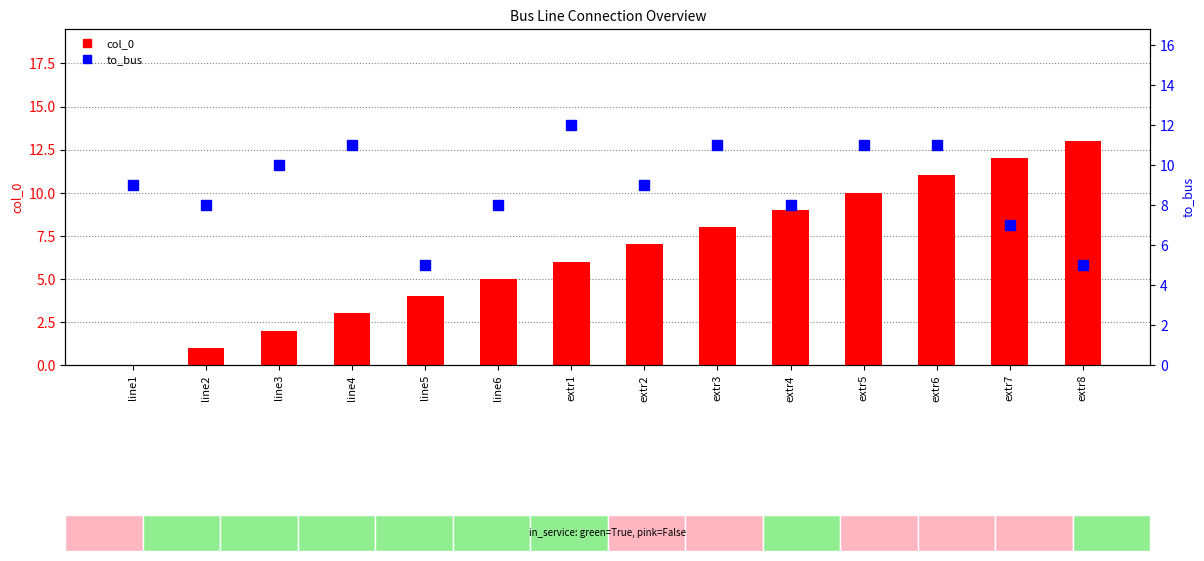

How many data points in col_0 are above 7?

6